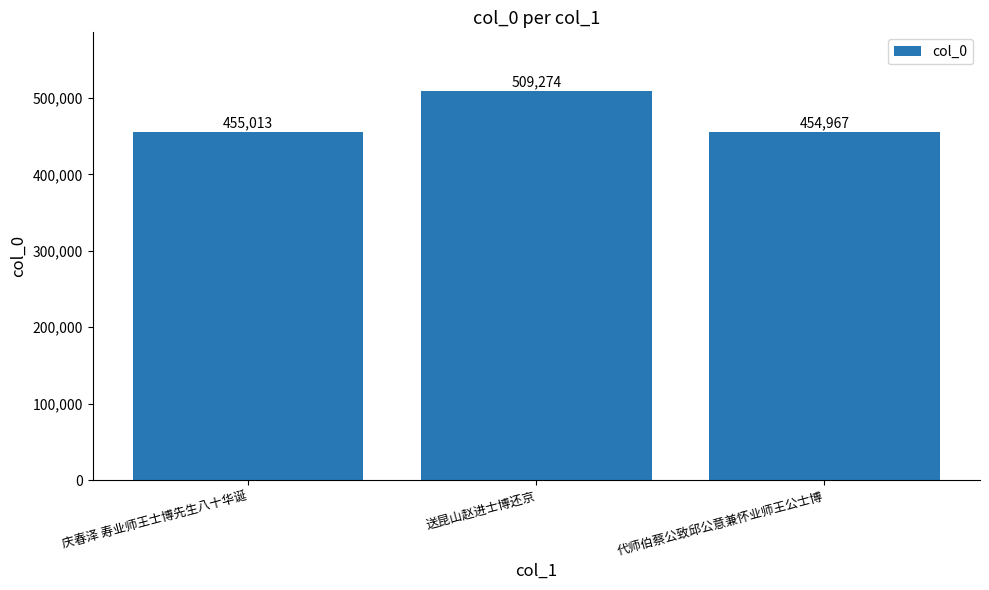

Which category has the lowest value across all series?

代师伯蔡公致邱公意兼怀业师王公士博